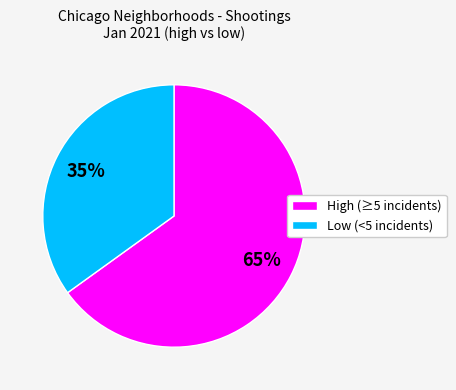

Count the number of slices in the pie.

2